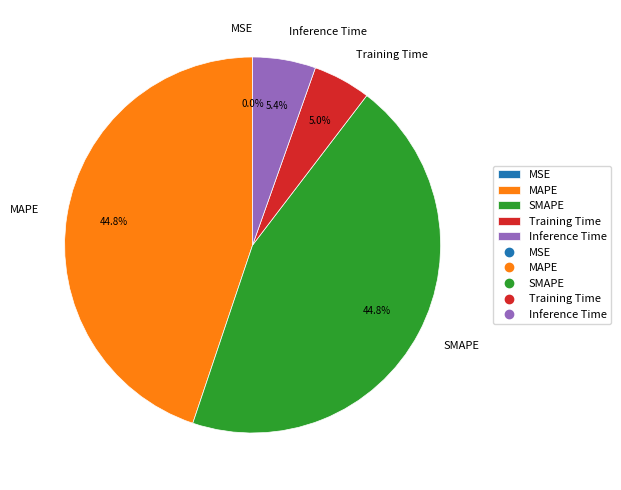

The MAPE slice represents 37% of the pie. True or false?

False